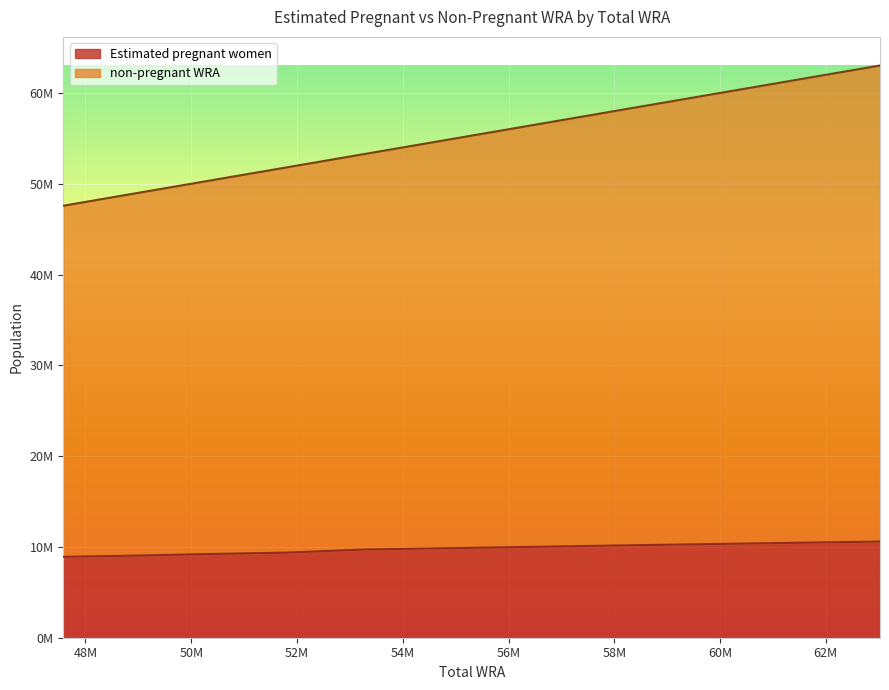

At which category does the chart reach its peak across all series?

63025000